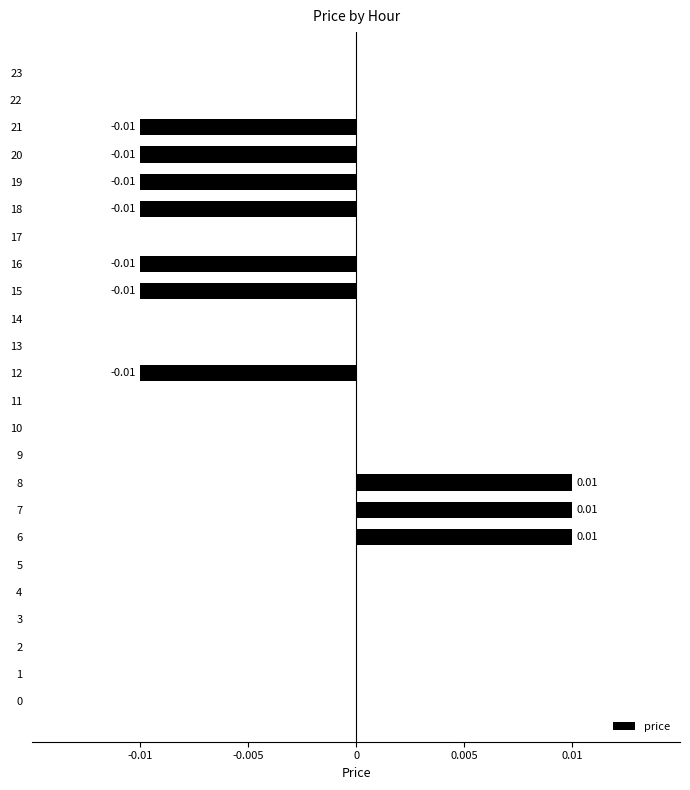

Which has a higher value, 6 or 23?

6